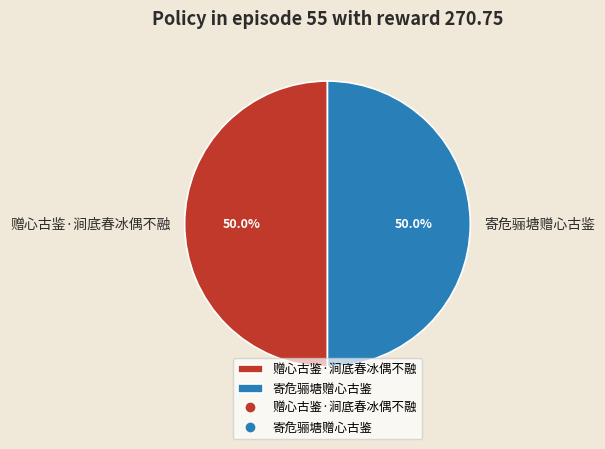

The 赠心古鉴·涧底春冰偶不融 slice represents 57% of the pie. True or false?

False